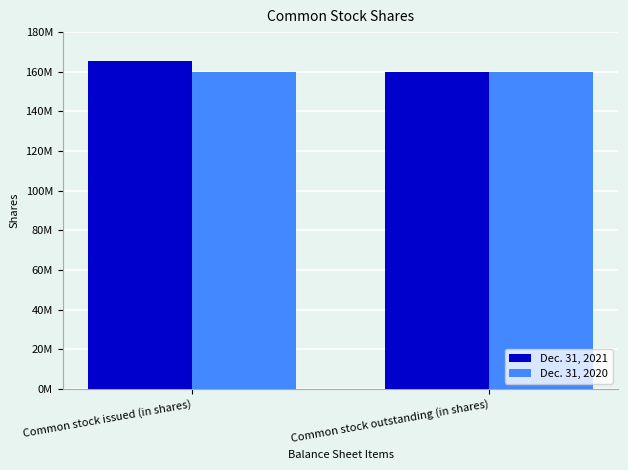

What are all the series names shown in the legend?

Dec. 31, 2021, Dec. 31, 2020